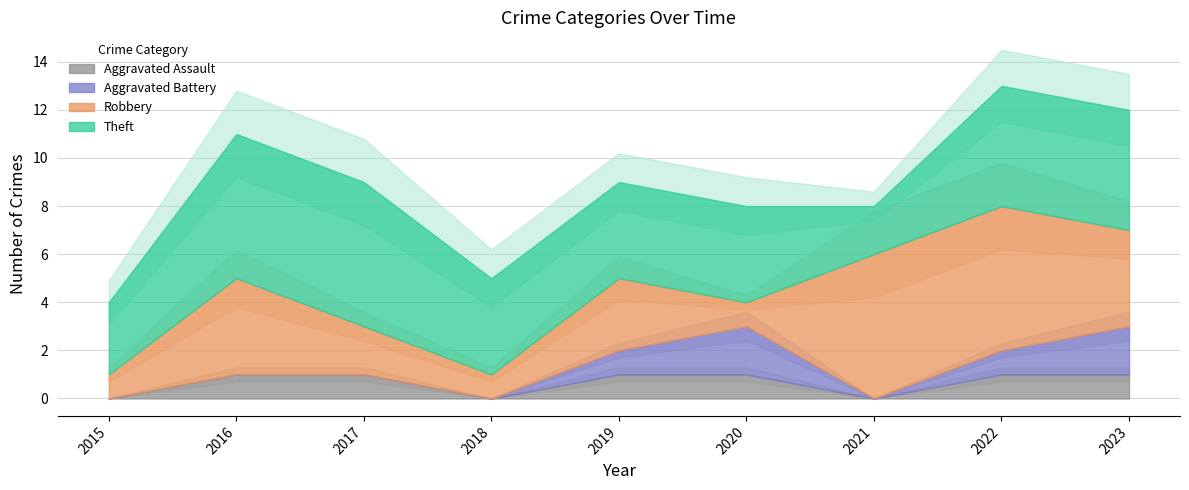

Is the value of Aggravated Assault at 2022 greater than the value of Robbery at 2023?

No